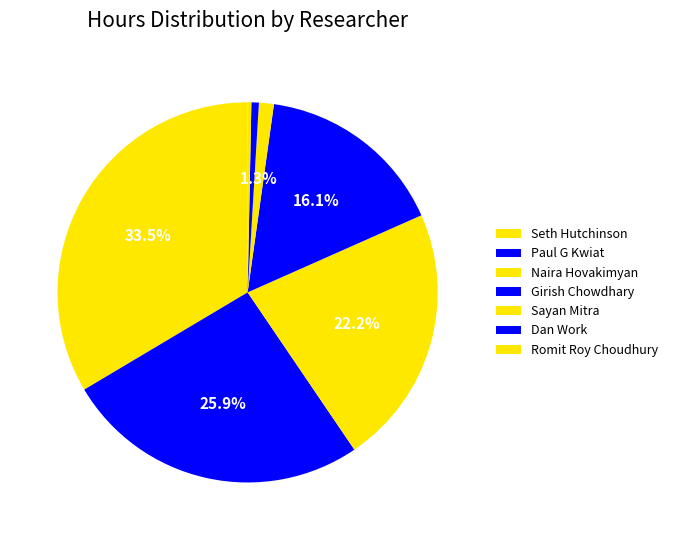

What is the change in value from Sayan Mitra to Romit Roy Choudhury?

-1.5